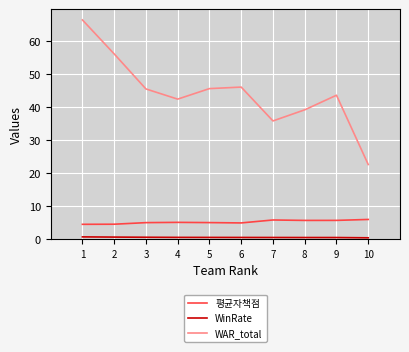

Read the 평균자책점 value at 6.

4.9